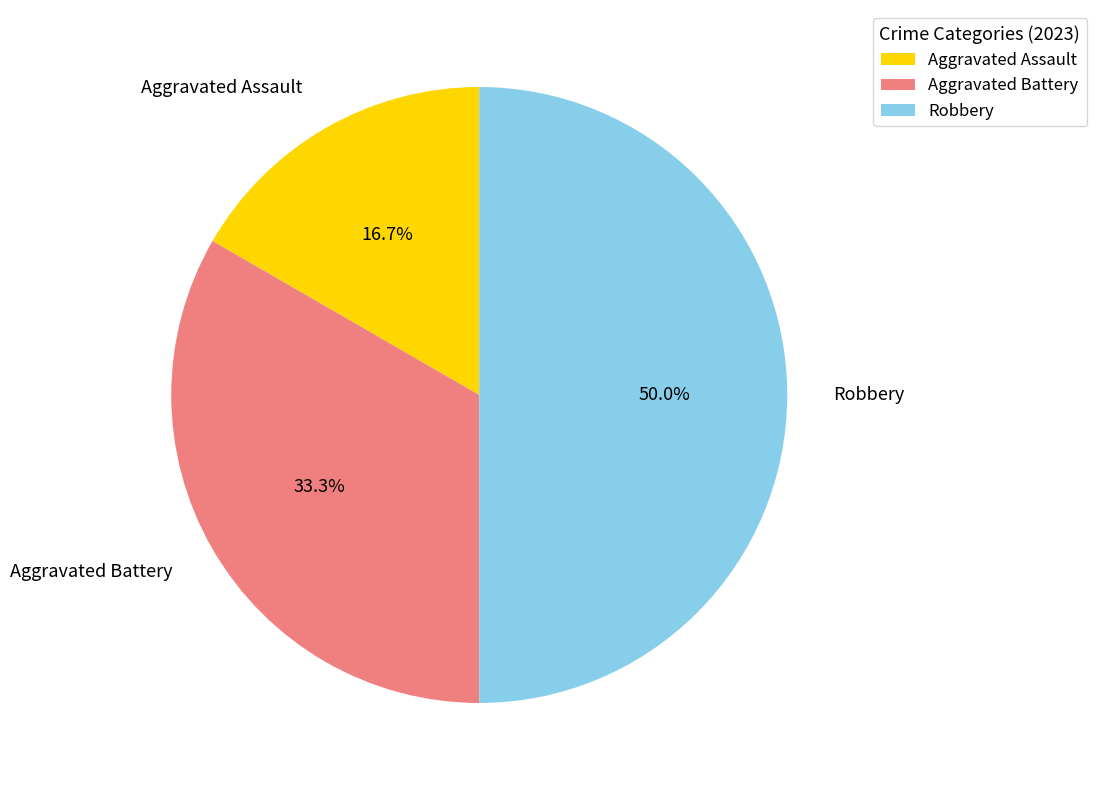

What is the total percentage of Aggravated Battery and Aggravated Assault?

50.0%